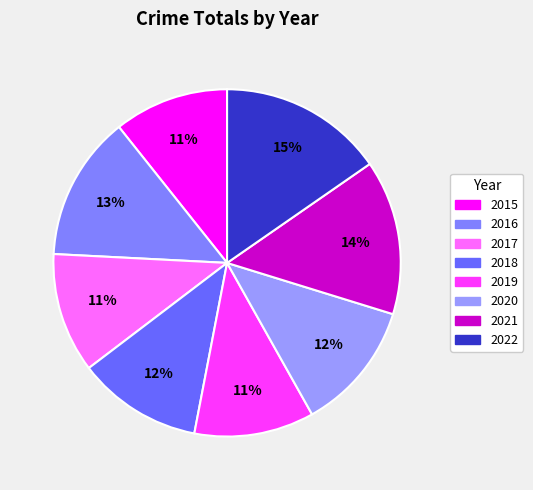

How many segments does this pie chart have?

8